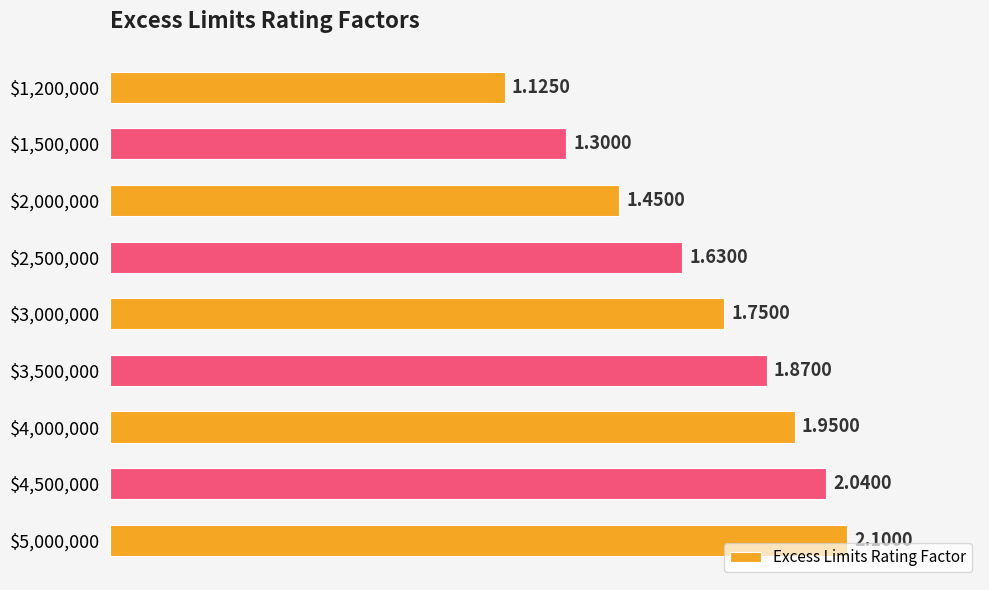

What is the difference between the second highest and minimum values?

0.9